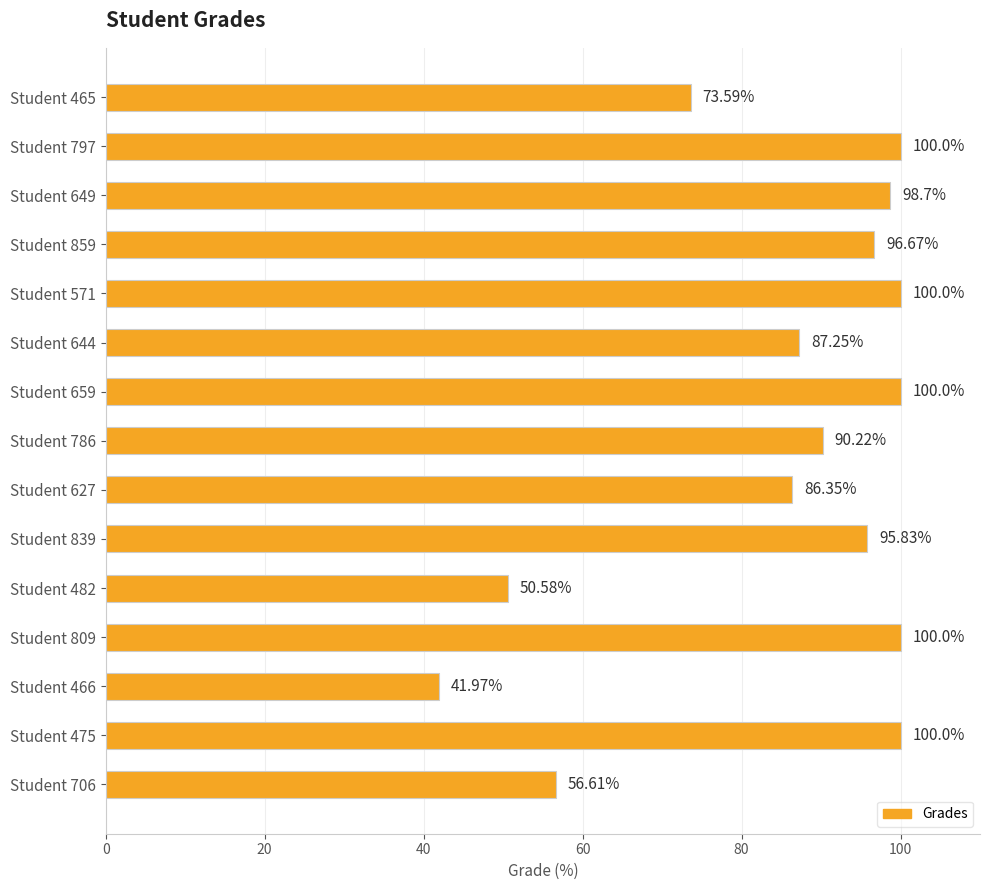

What is the sum of all values?

1277.8